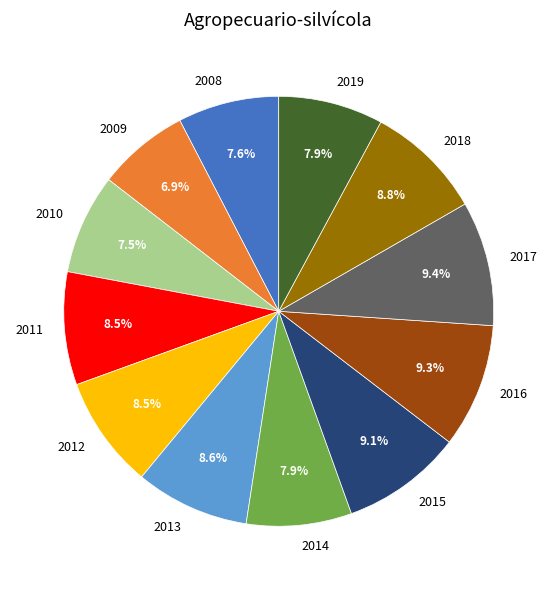

How many segments does this pie chart have?

12